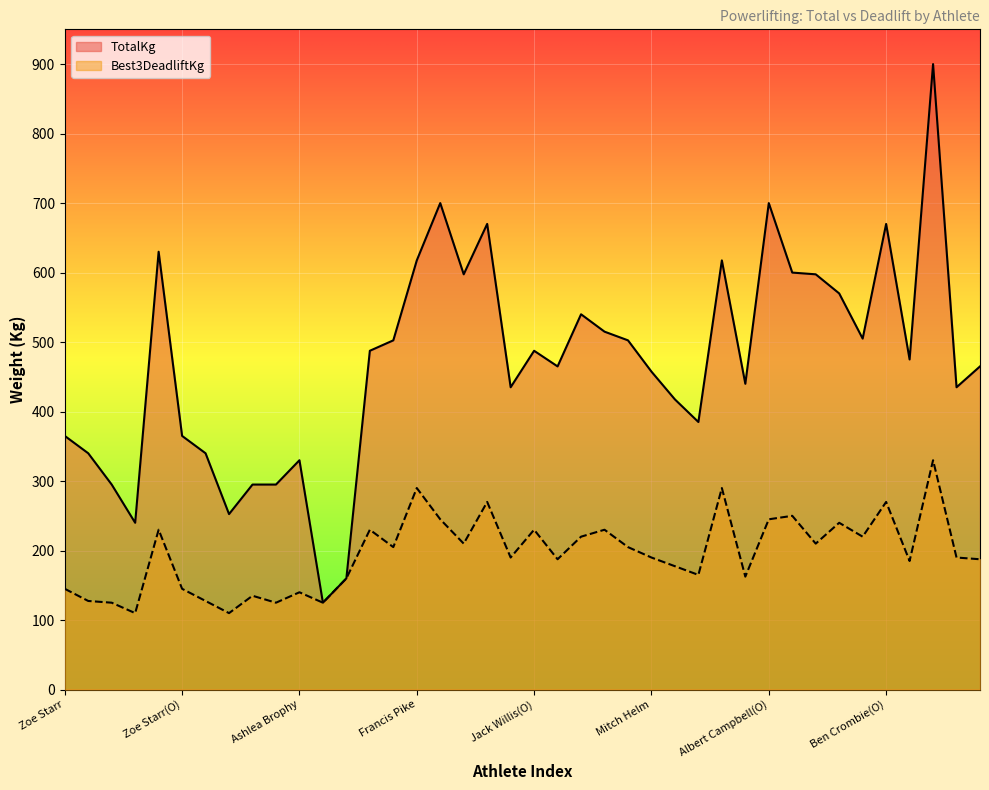

Reading right to left, extract all data points from this chart.

TotalKg: 465.0	435.0	900.0	475.0	670.0	505.0	570.0	597.5	600.0	700.0	440.0	617.5	385.0	417.5	457.5	502.5	515.0	540.0	465.0	487.5	435.0	670.0	597.5	700.0	617.5	502.5	487.5	160.0	125.0	330.0	295.0	295.0	252.5	340.0	365.0	630.0	240.0	295.0	340.0	365.0
Best3DeadliftKg: 187.5	190.0	330.0	185.0	270.0	220.0	240.0	210.0	250.0	245.0	162.5	290.0	165.0	177.5	190.0	205.0	230.0	220.0	187.5	230.0	190.0	270.0	210.0	245.0	290.0	205.0	230.0	160.0	125.0	140.0	125.0	135.0	110.0	127.5	145.0	230.0	110.0	125.0	127.5	145.0